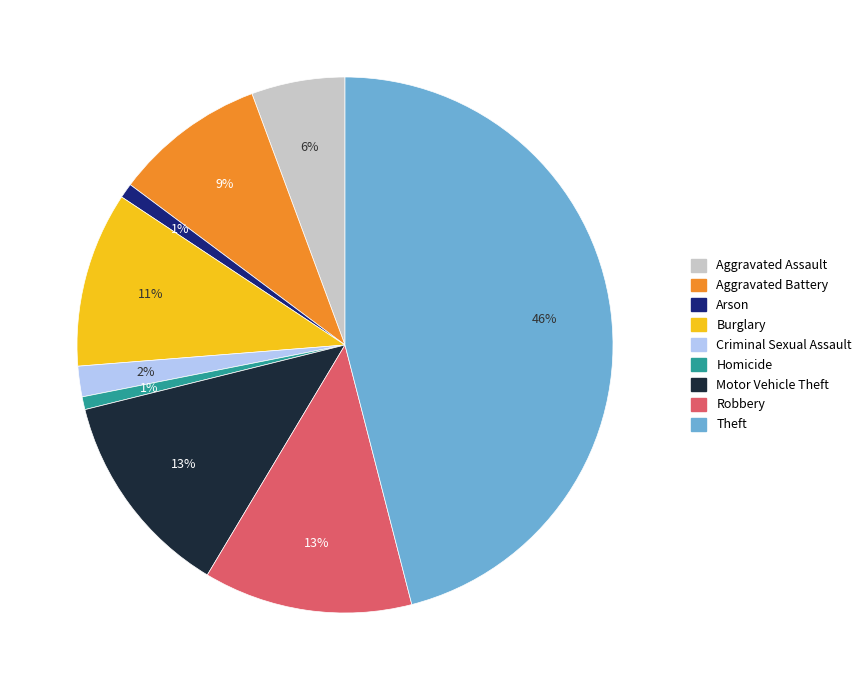

To the nearest percent, what percentage of the pie is Aggravated Assault?

6%